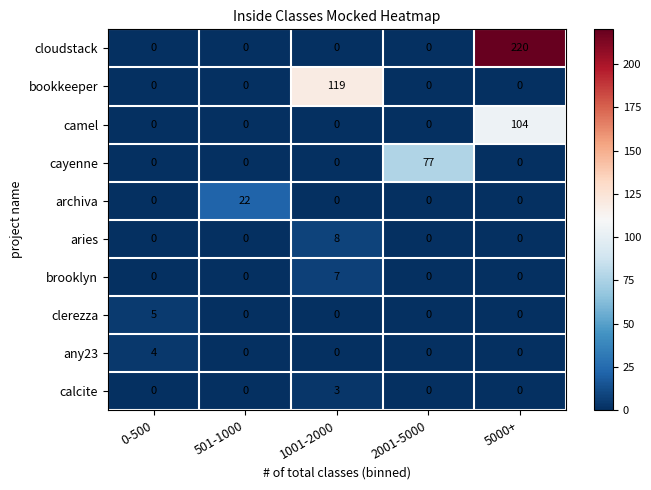

Rank the series by their maximum value, from highest to lowest.

cloudstack, bookkeeper, camel, cayenne, archiva, aries, brooklyn, clerezza, any23, calcite